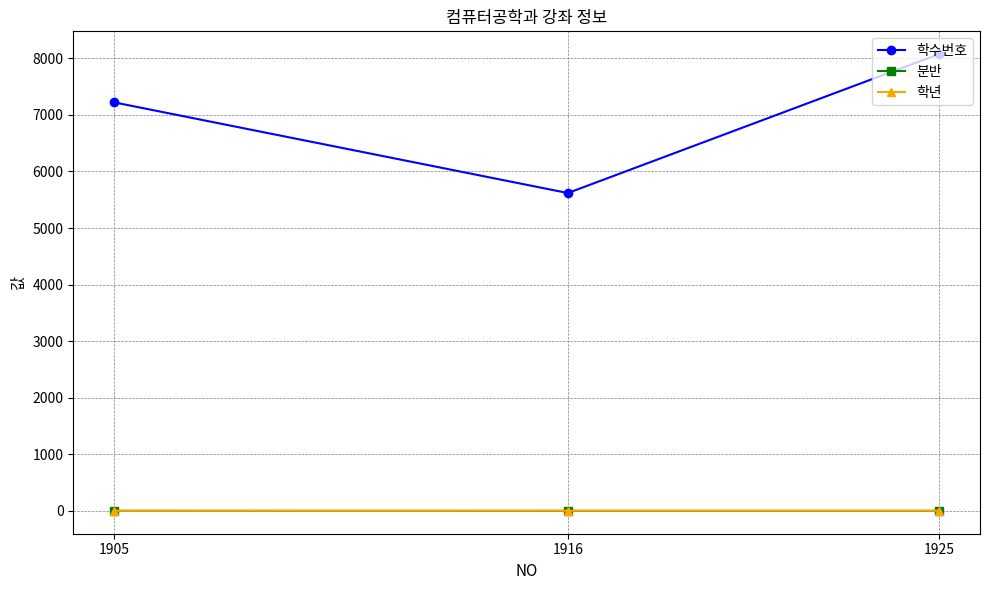

True or false: 학년 has a value of 3 at 1905.

True